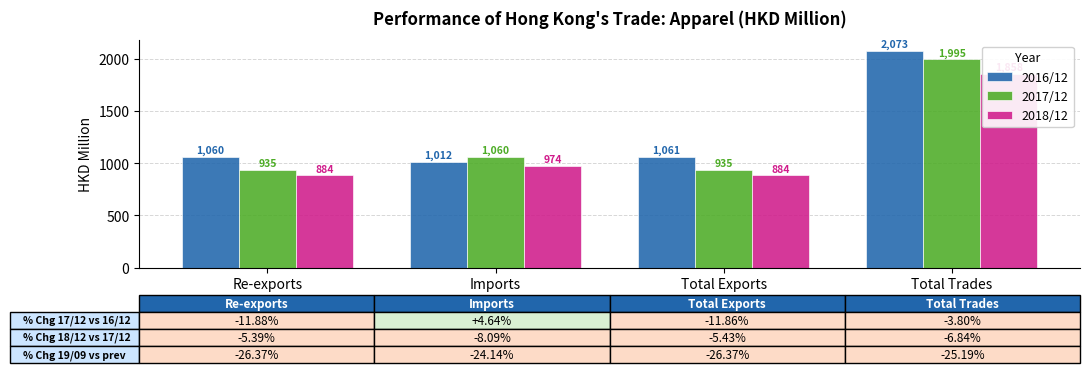

How many data points does each series have?

4